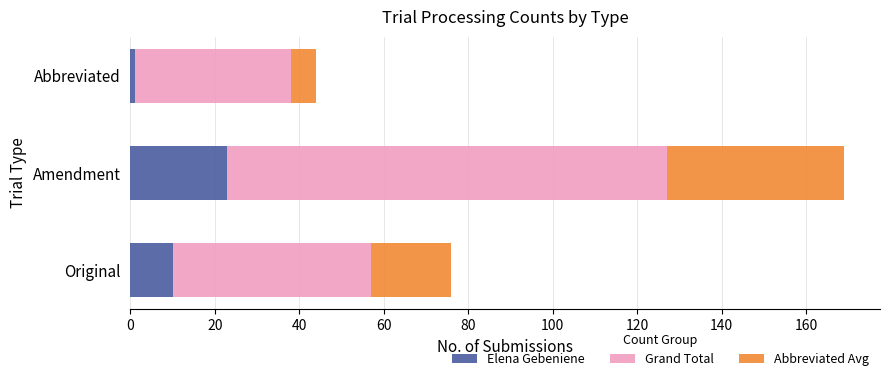

What is the maximum value for Elena Gebeniene?

23